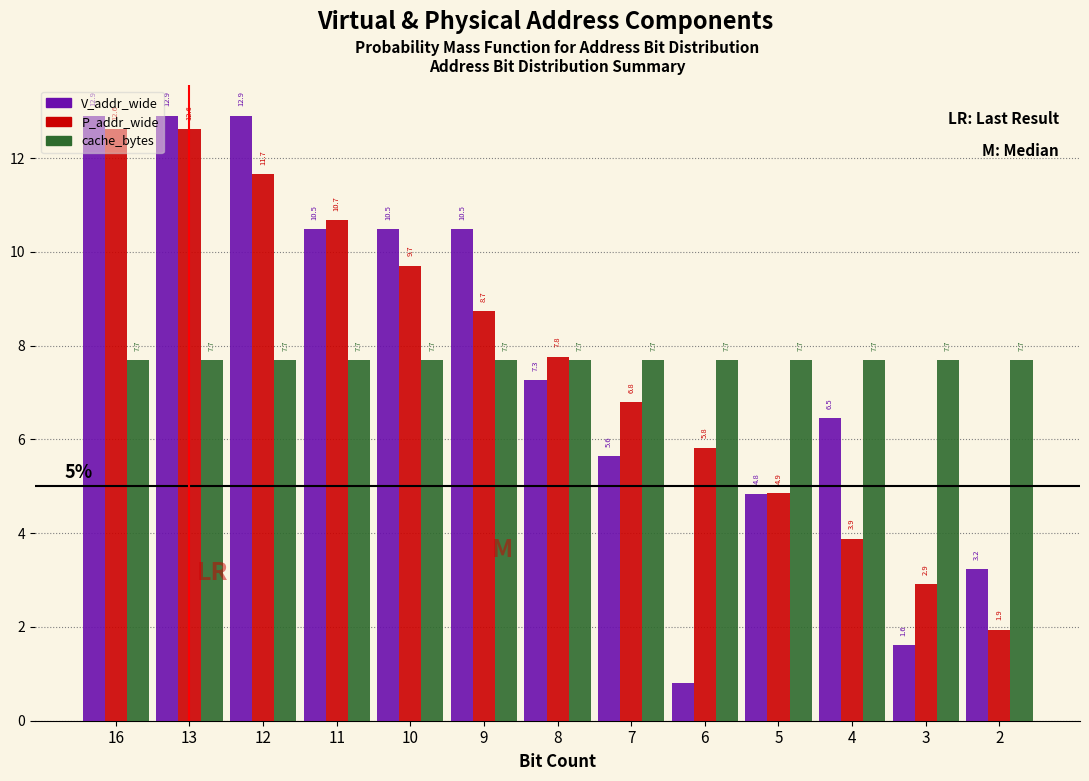

What is the average value of the cache_bytes series?

7.7